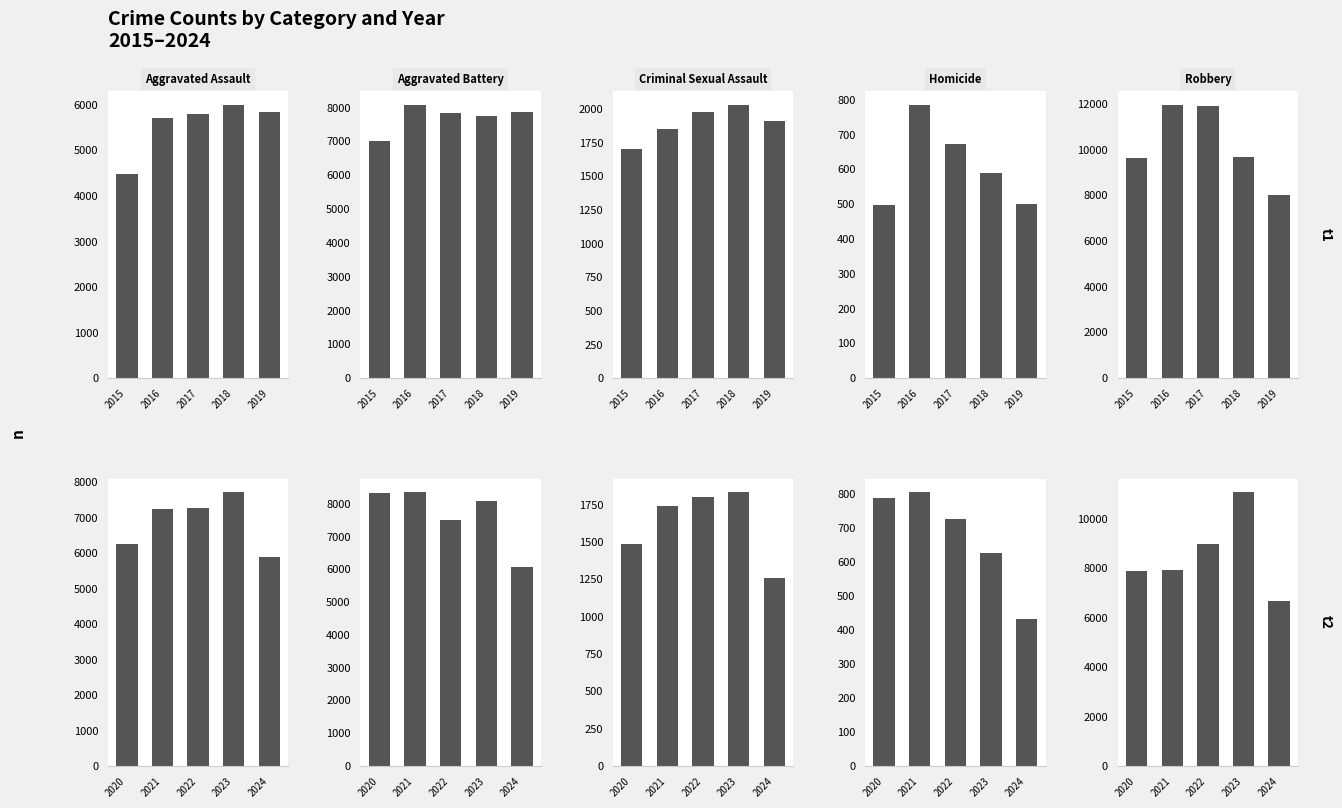

Which series changed the most between 2016 and 2018?

Robbery